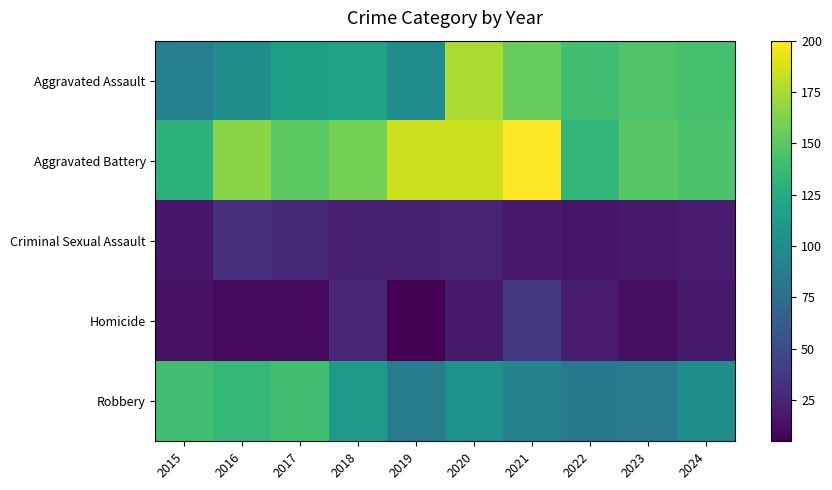

At 2015, list the series in order from largest to smallest.

Robbery, Aggravated Battery, Aggravated Assault, Criminal Sexual Assault, Homicide